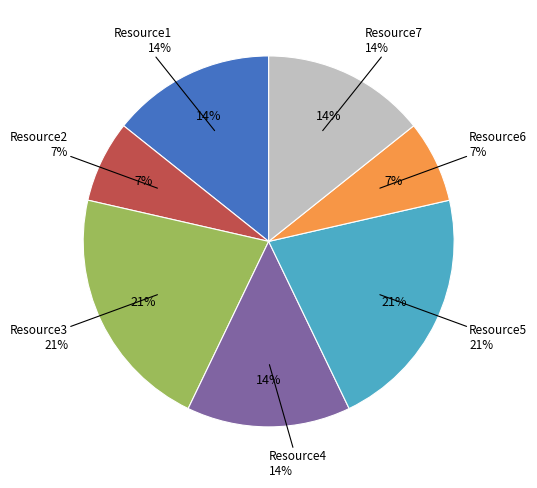

To the nearest percent, what is the combined percentage of Resource6 and Resource4?

21%